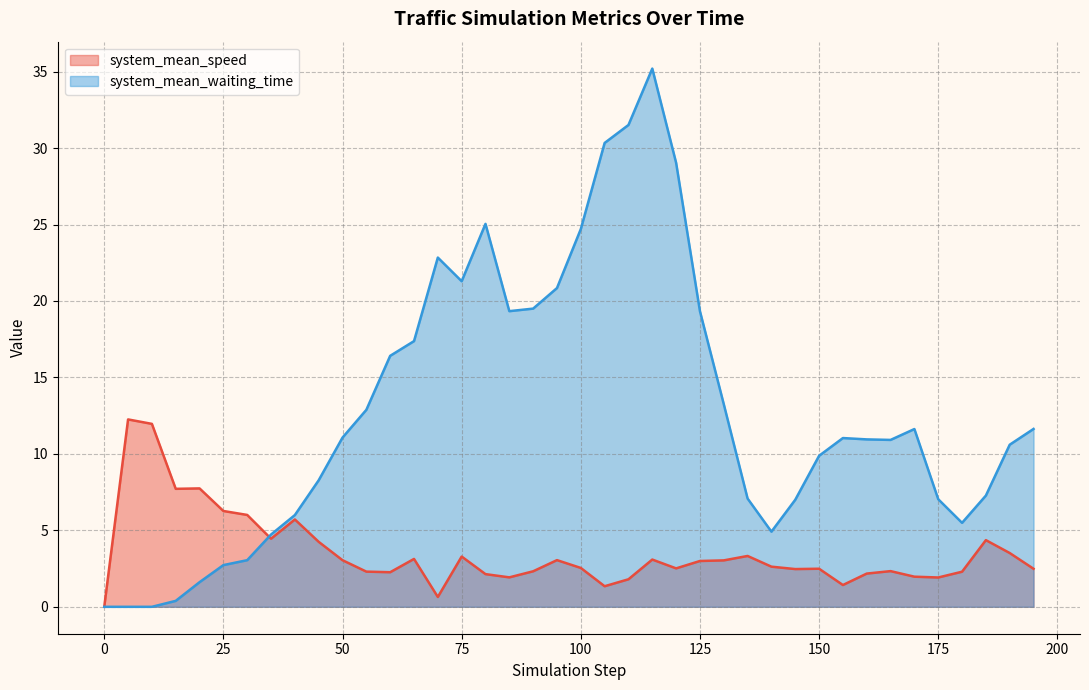

What are all the series names shown in the legend?

system_mean_speed, system_mean_waiting_time